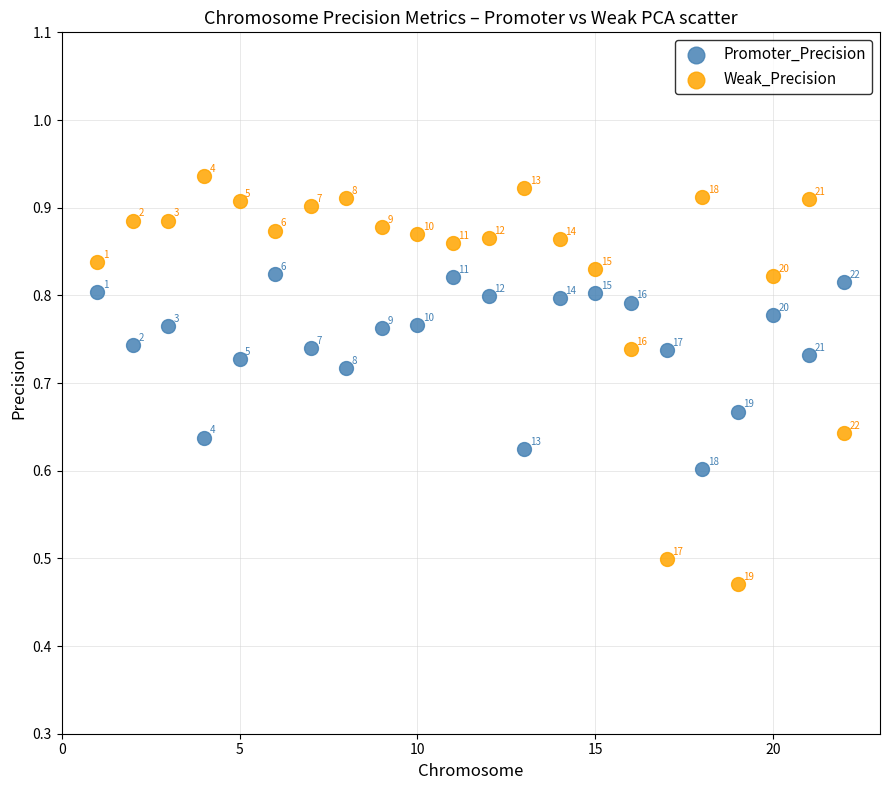

Which series contains the highest Y value?

Weak_Precision